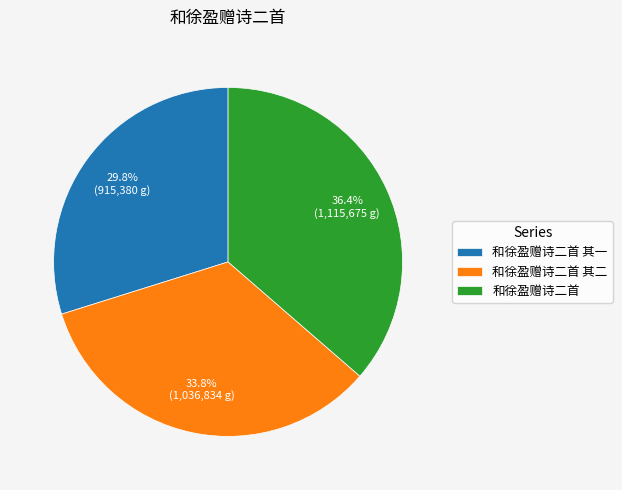

Does 和徐盈赠诗二首 其二 account for over 50% of the chart?

No